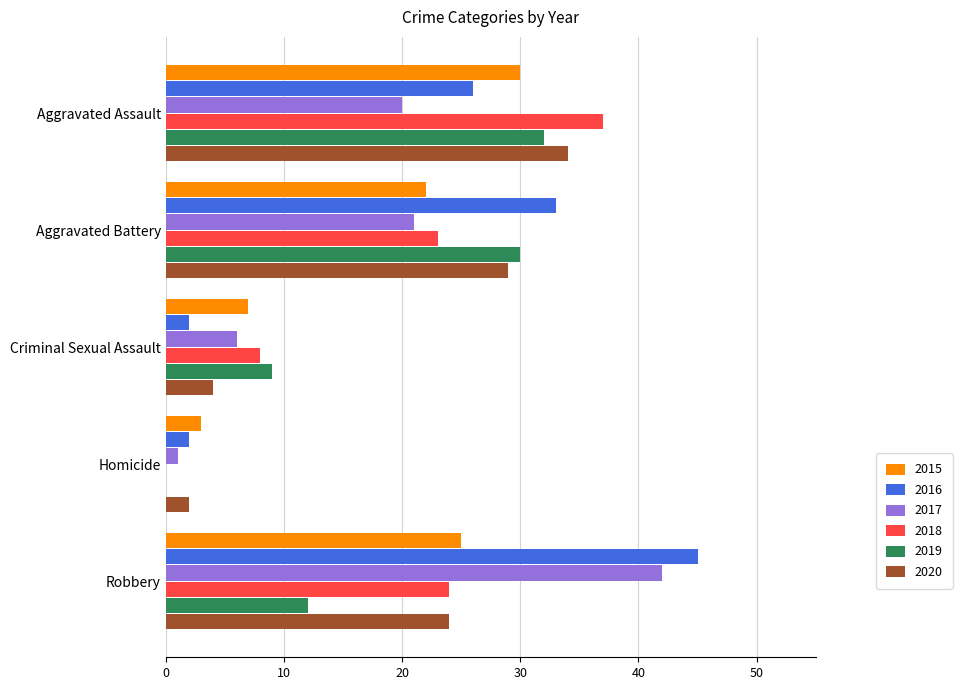

What is the approximate value of 2015 at Criminal Sexual Assault, to the nearest 10?

10